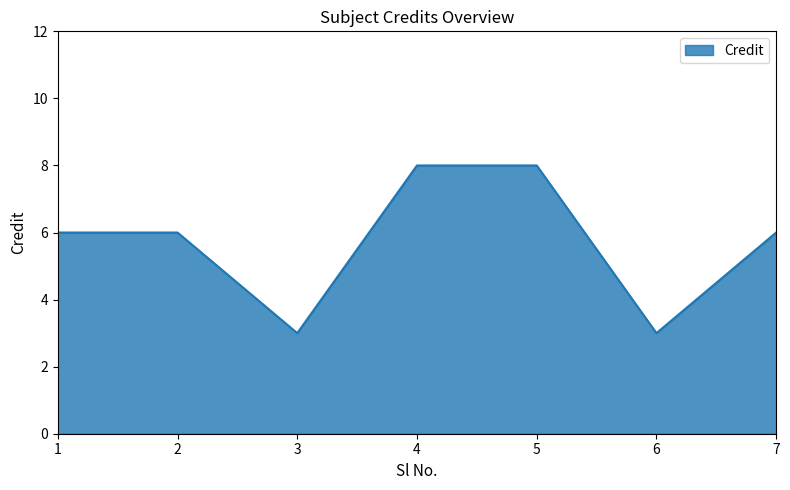

Does the chart have visible grid lines?

No